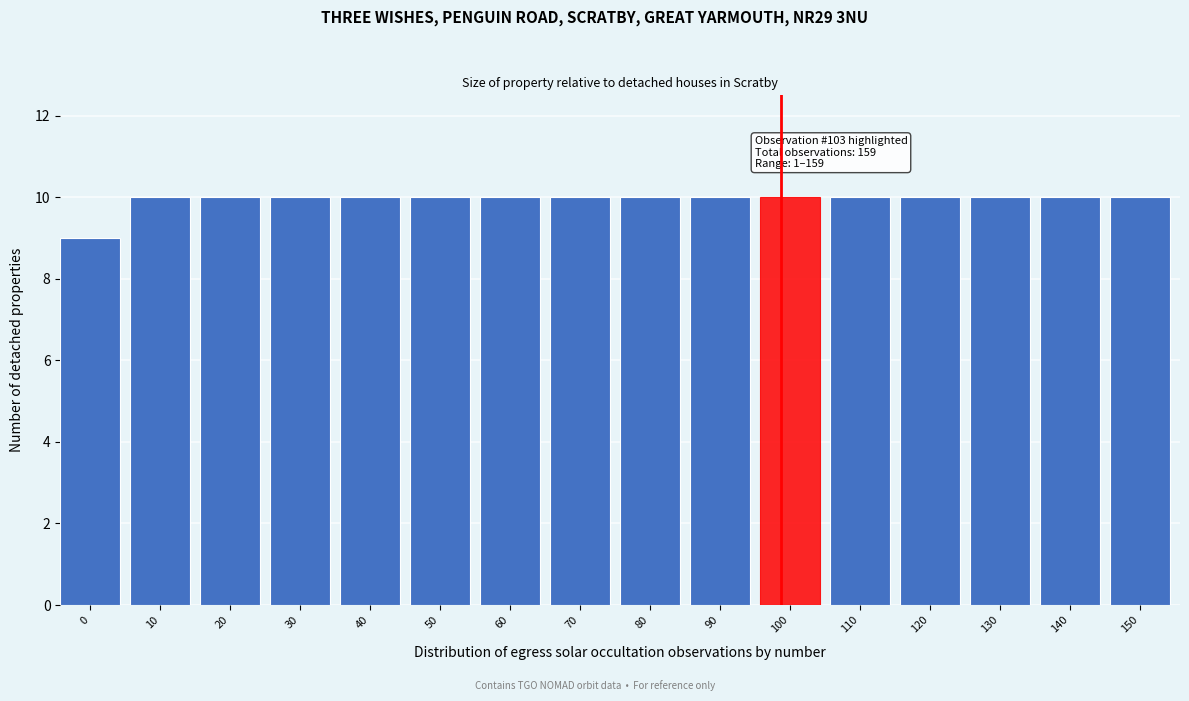

Reading left to right, list all the values displayed in this chart.

9	10	10	10	10	10	10	10	10	10	10	10	10	10	10	10